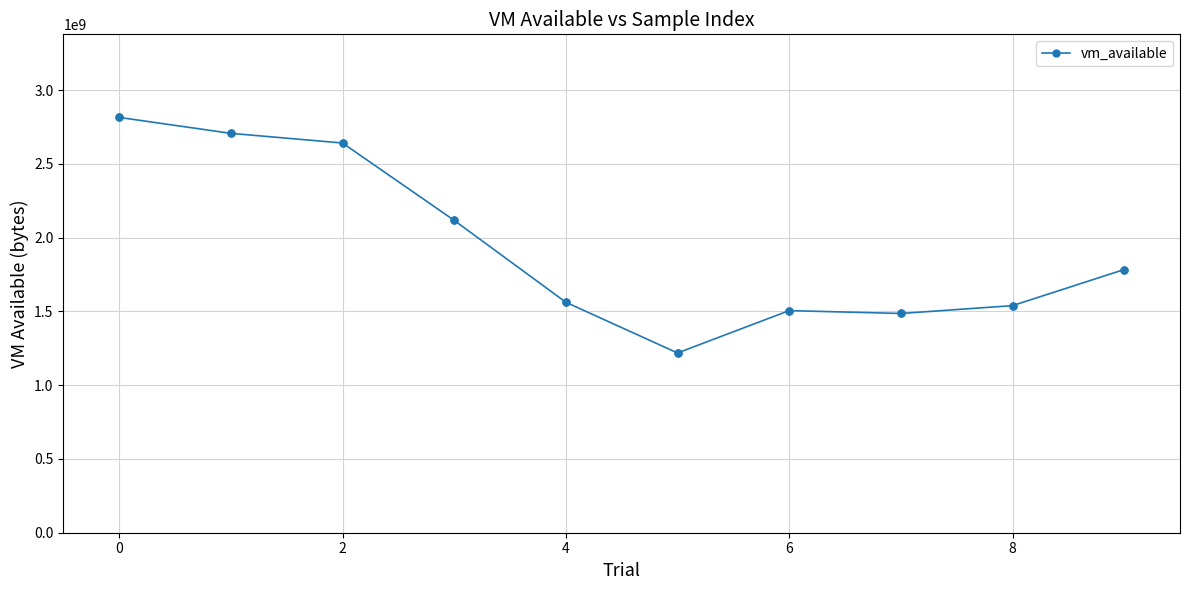

What is the average value?

1937222042